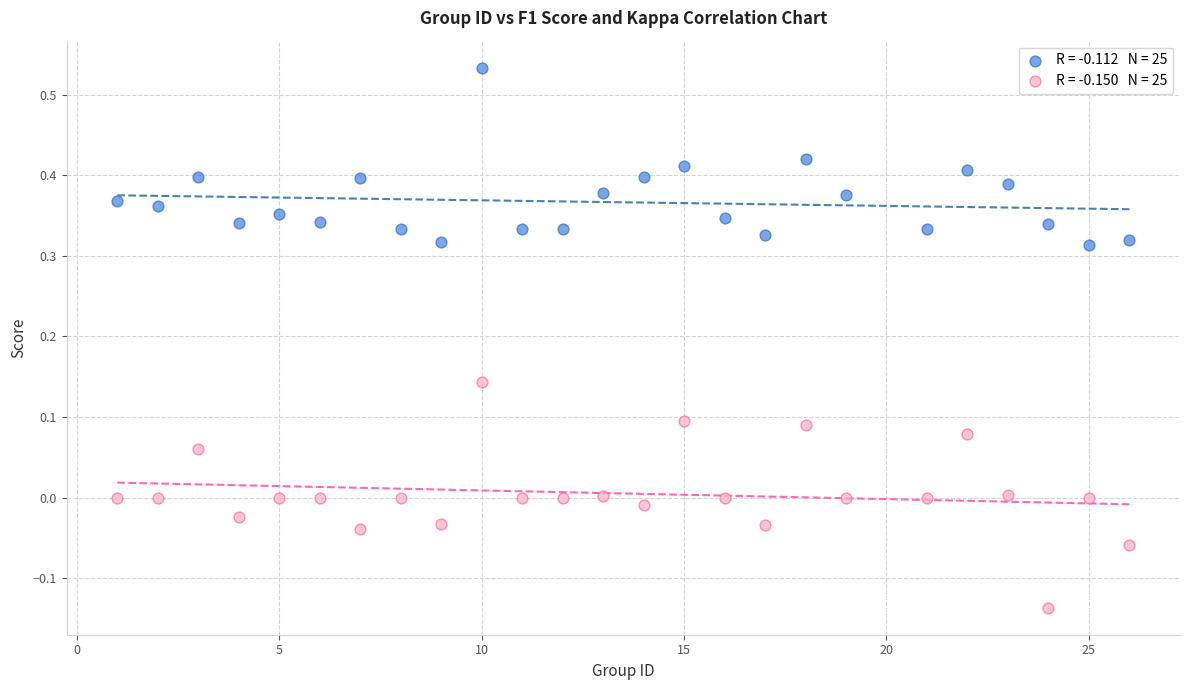

Across all data points, what is the range of X values (max minus min)?

25.0